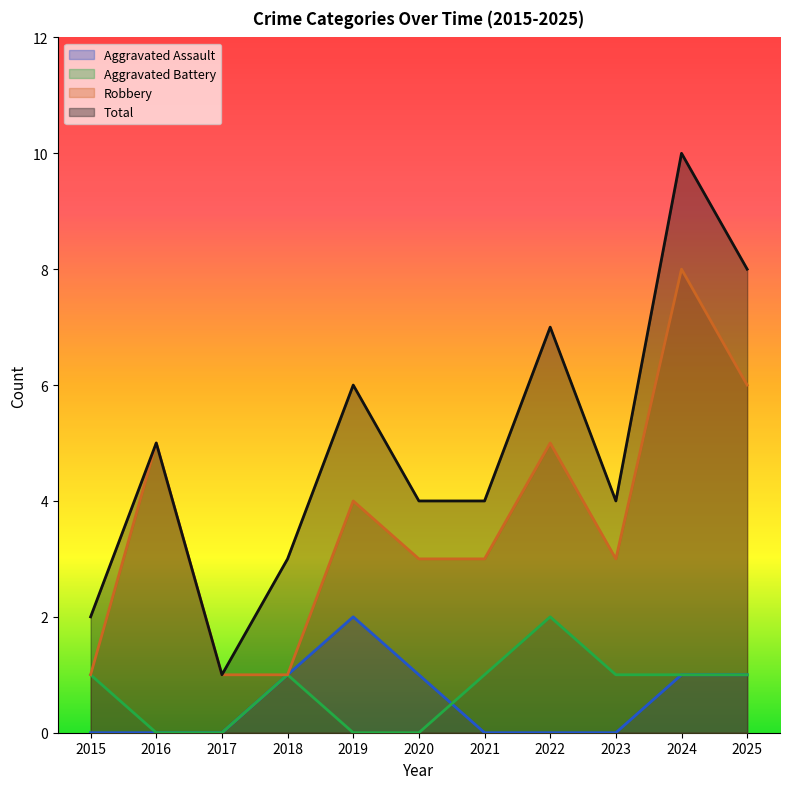

How many values in Aggravated Battery are above zero?

7